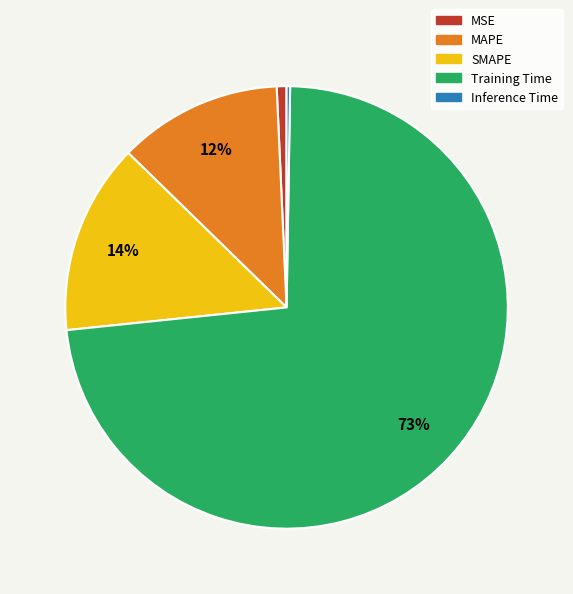

Which slice represents more than half of the pie?

Training Time